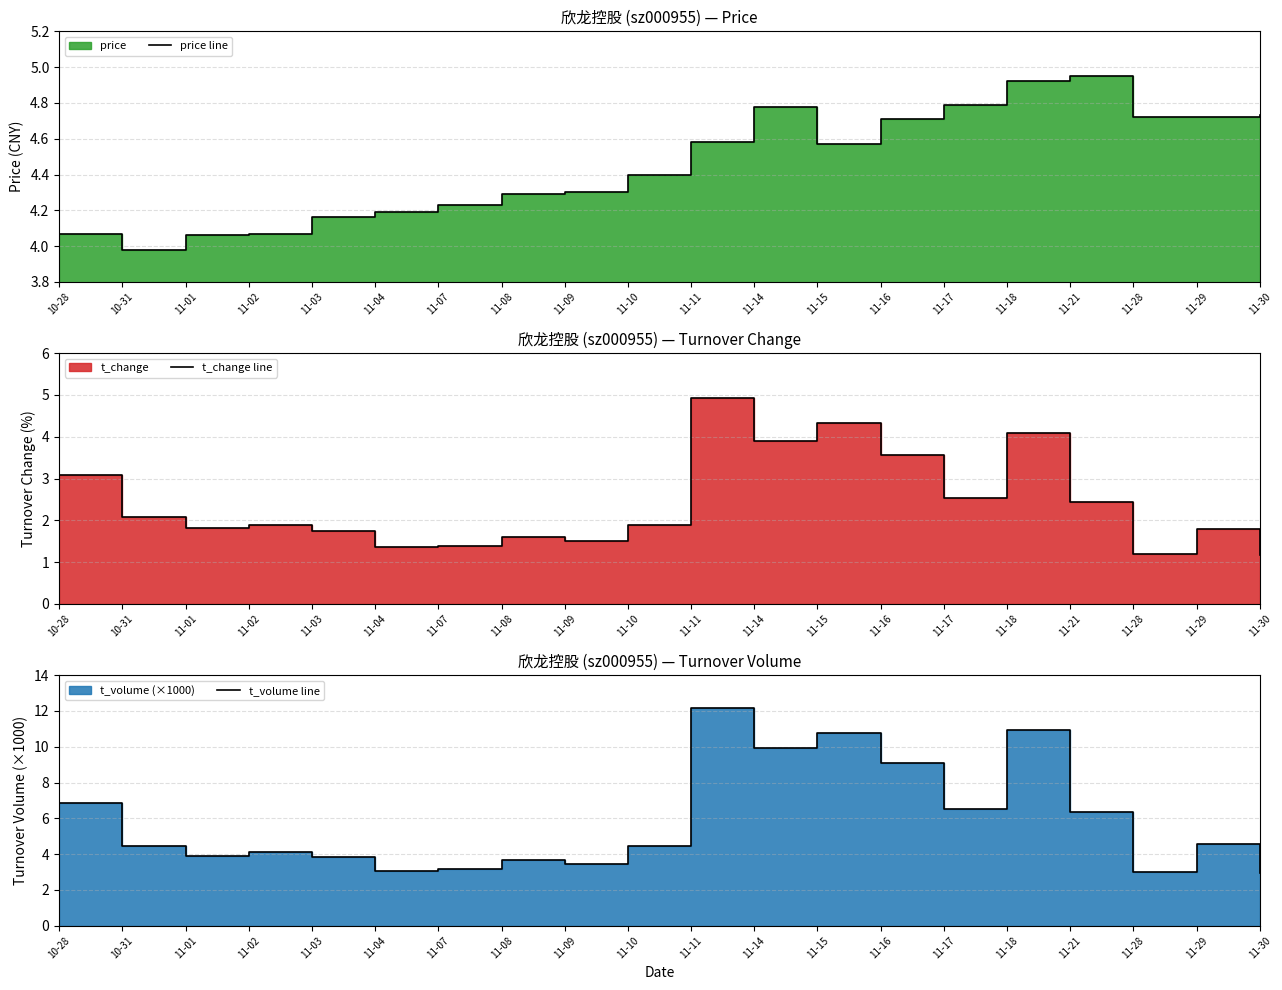

True or false: t_volume line and price line intersect in this chart.

True